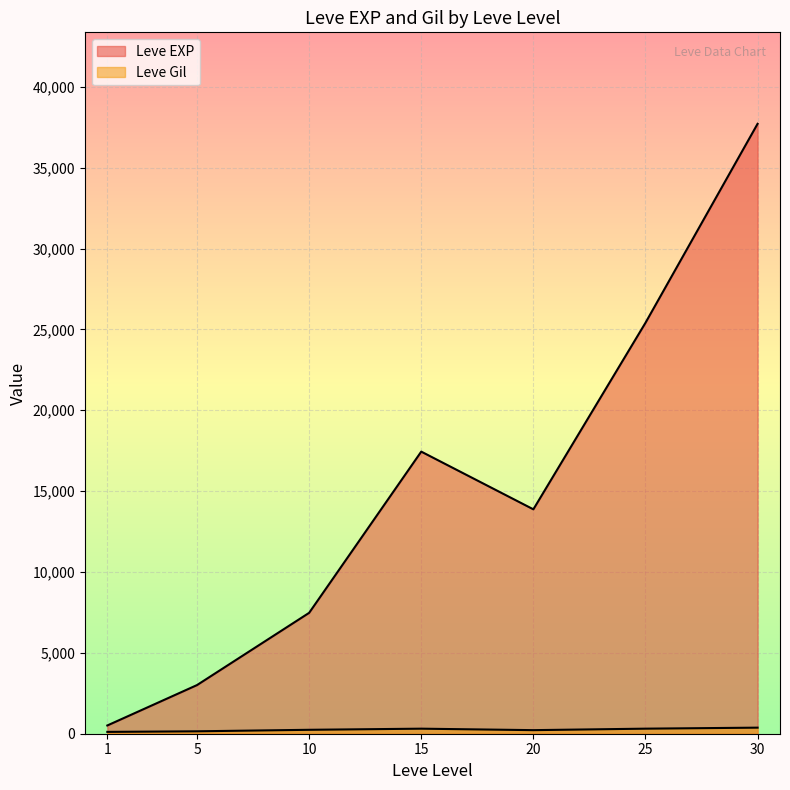

How many lines are shown in the chart?

2